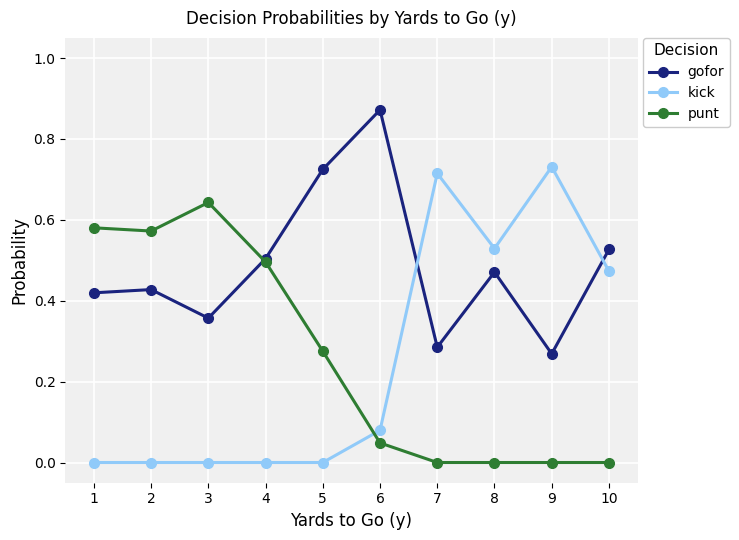

Is it true that gofor equals 0.3 at 6?

False